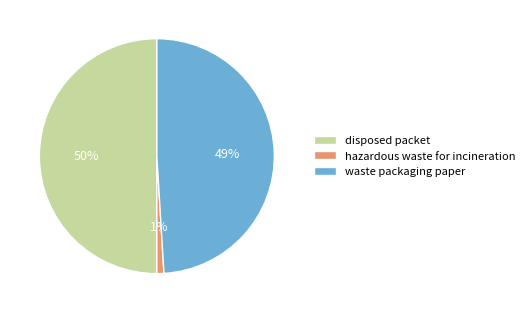

The disposed packet slice represents 50% of the pie. True or false?

True